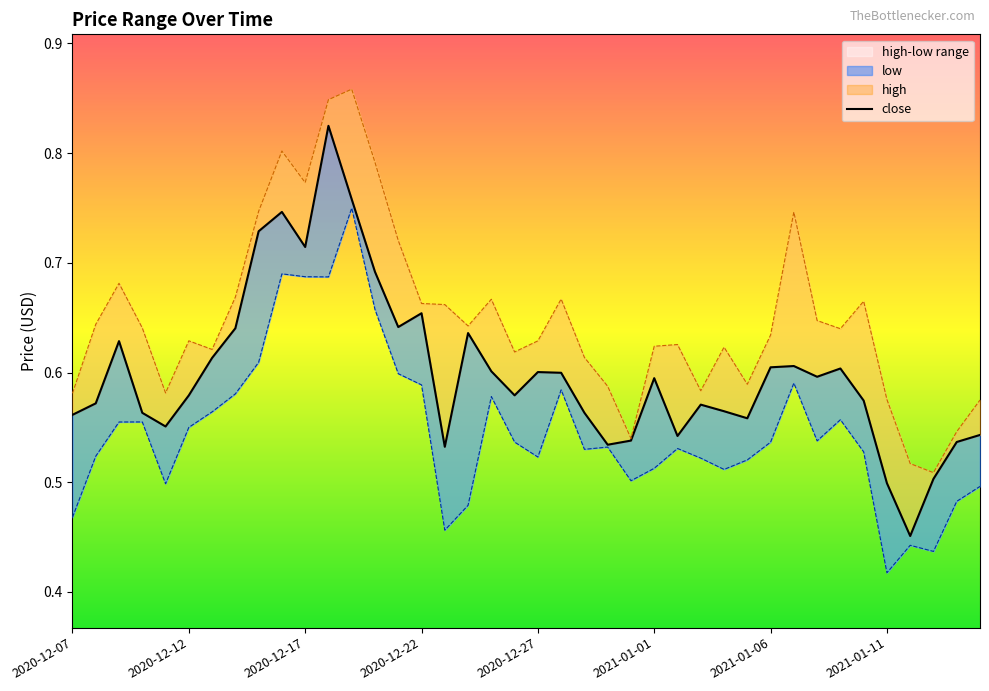

Count the high values in the range 0 to 1.

40